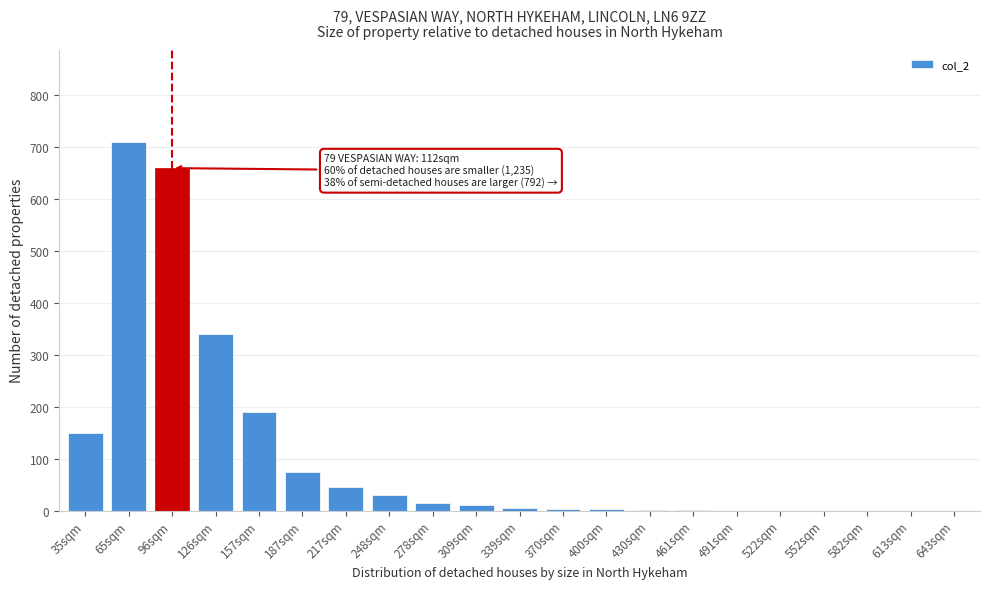

What is the change in value from 217sqm to 613sqm?

-45